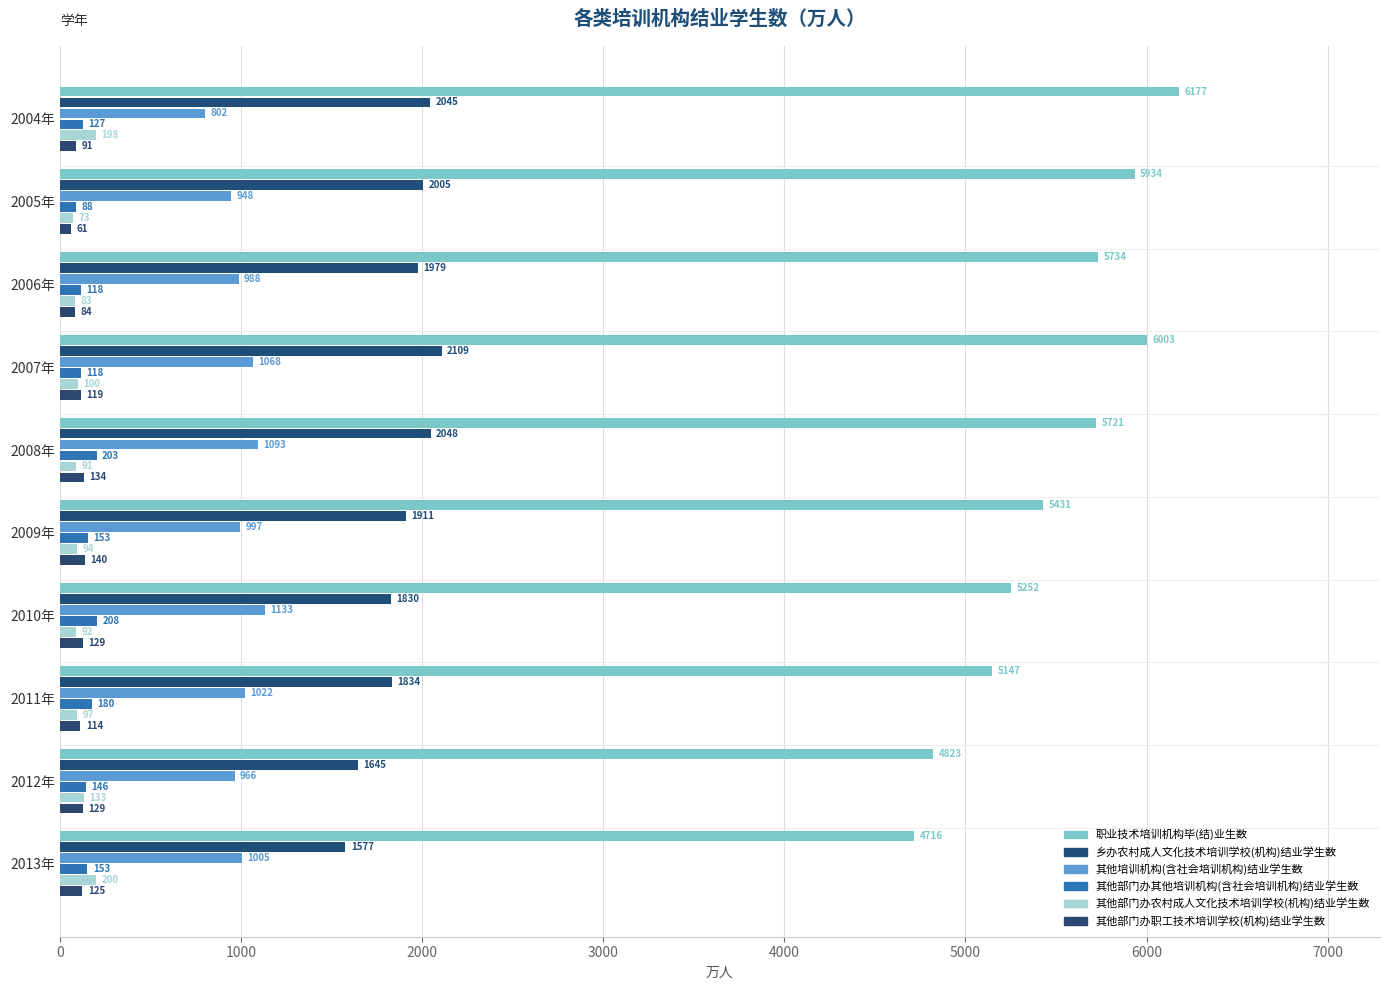

How many data points does each series have?

10